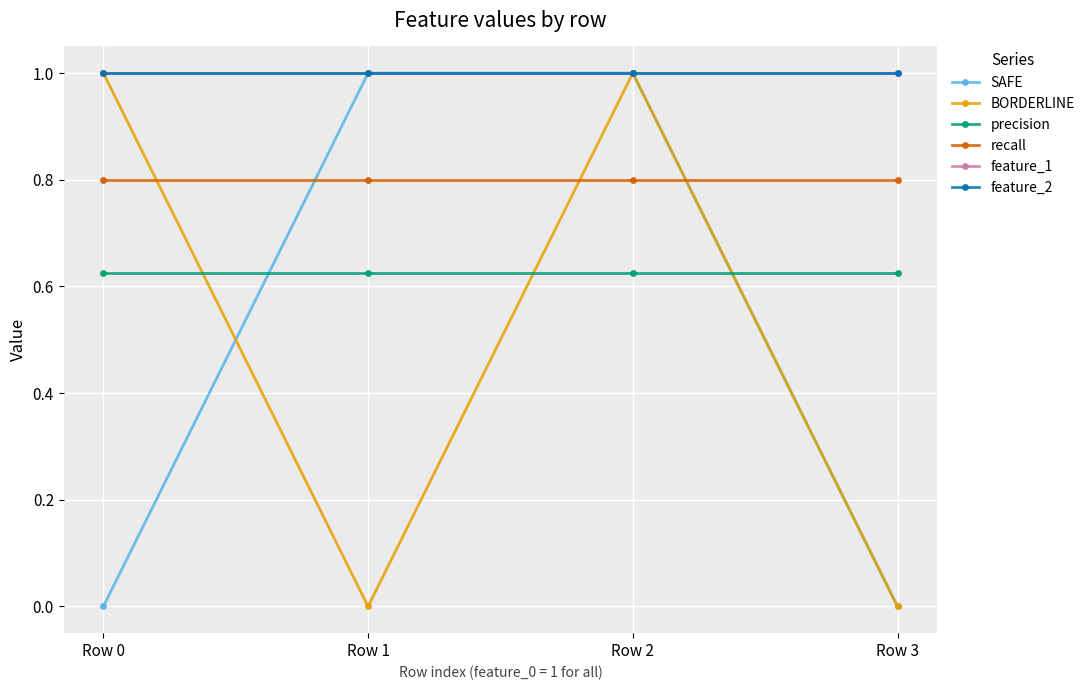

True or false: precision and feature_2 cross at least once.

False